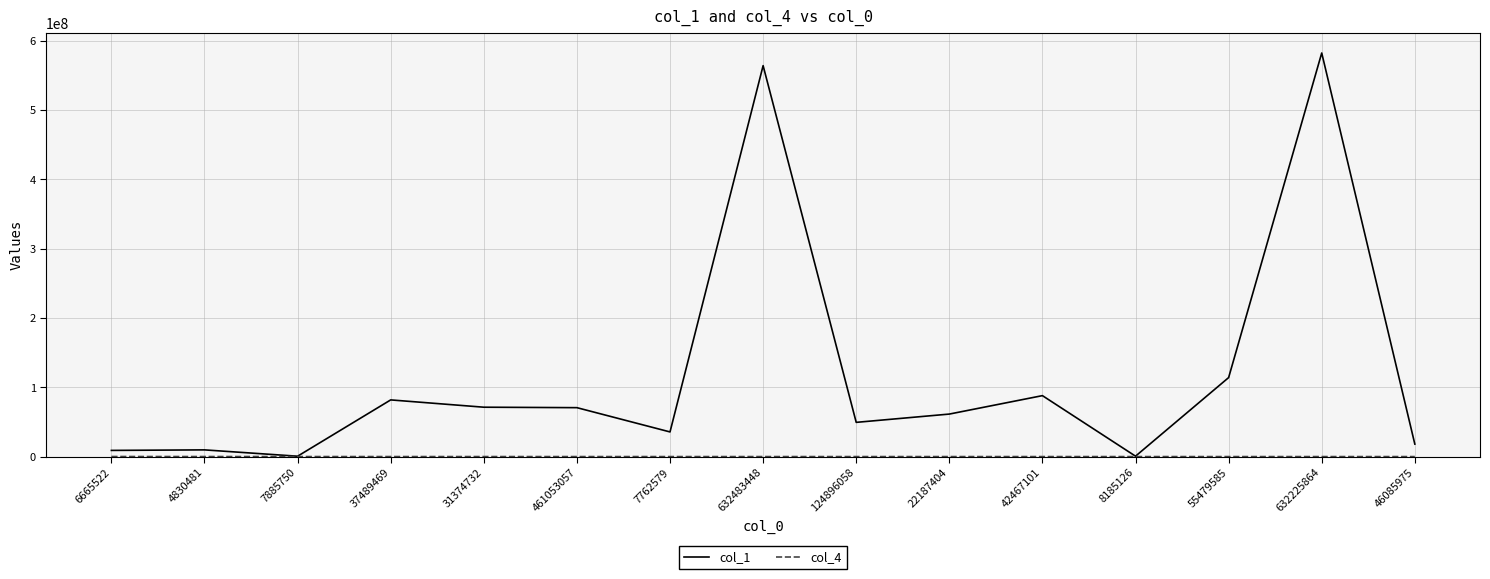

What is the difference between the highest and lowest values at 42467101?

87903176